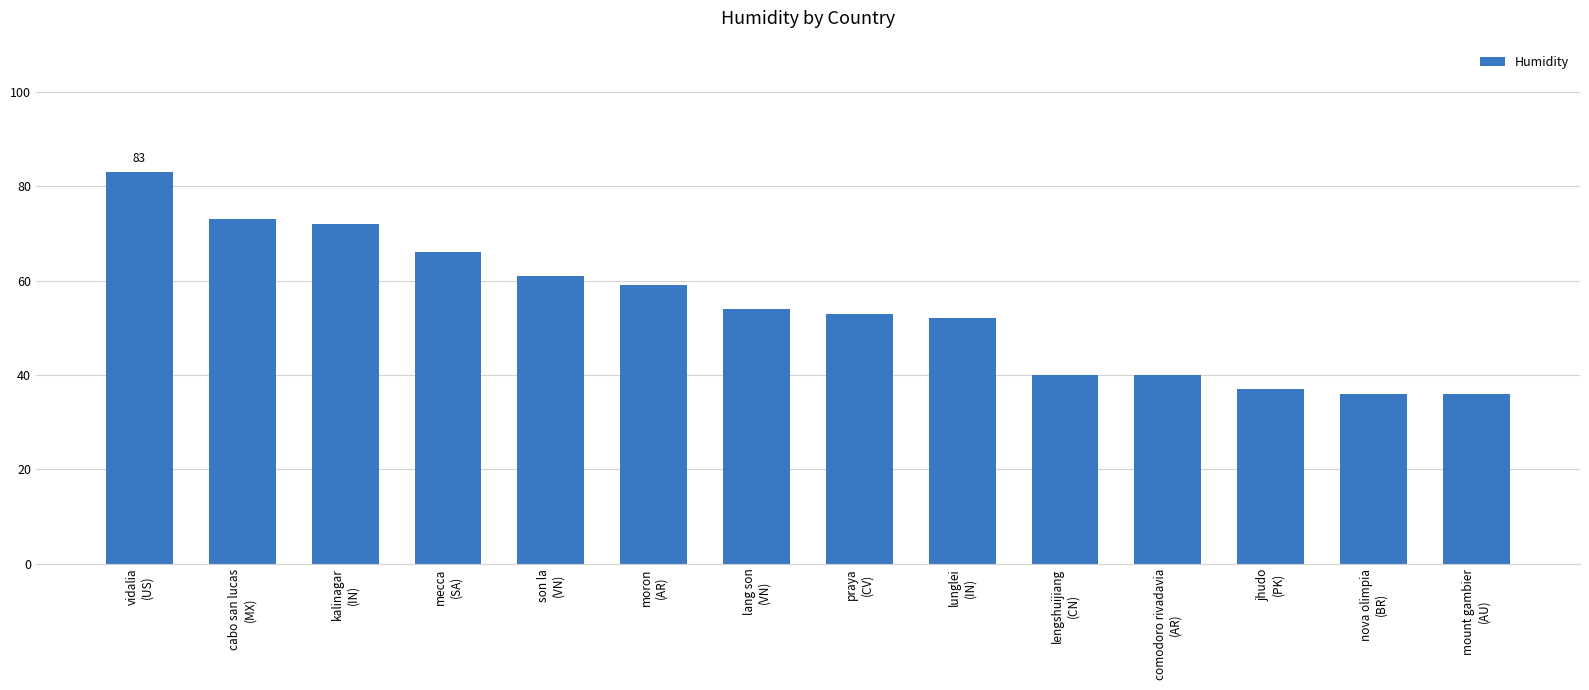

What is the greatest value displayed?

83